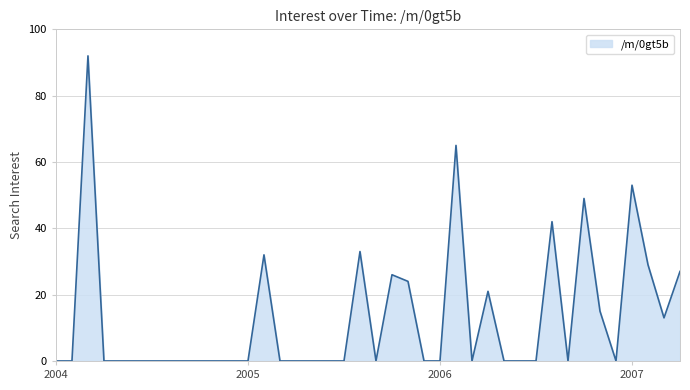

What is the greatest value displayed?

92